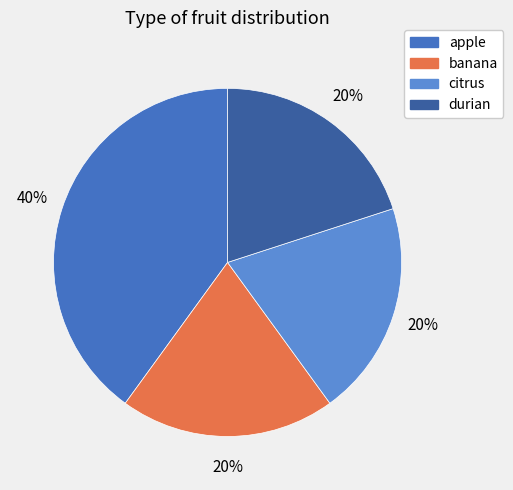

Which slice is the largest?

apple